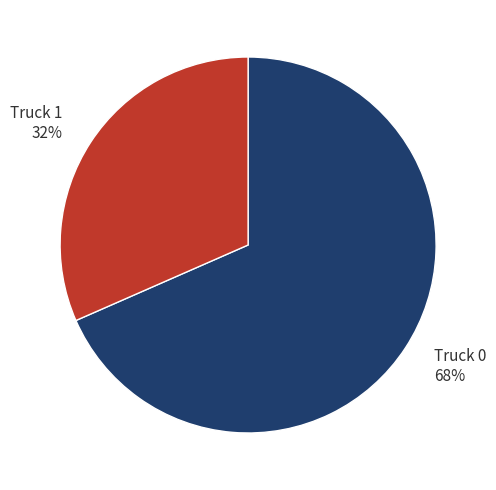

What is the smallest slice in the pie chart?

Truck 1